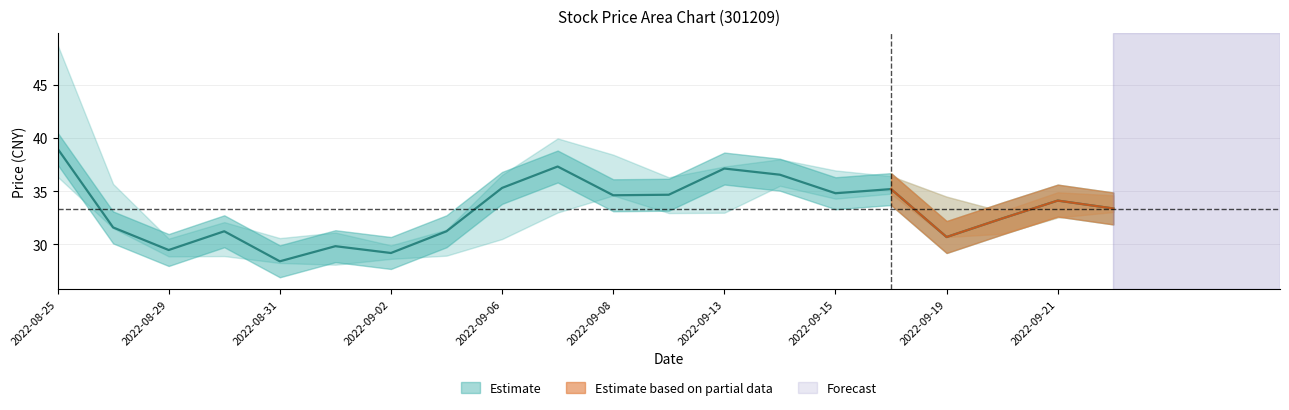

How many interior local valleys does the 最低 series have?

5